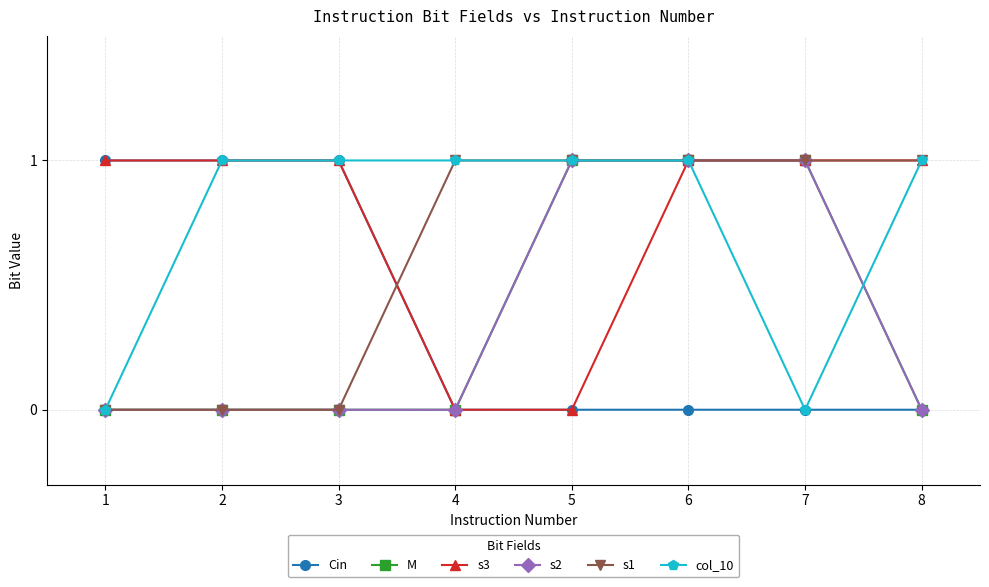

Is it true that s1 equals 1 at 5?

True